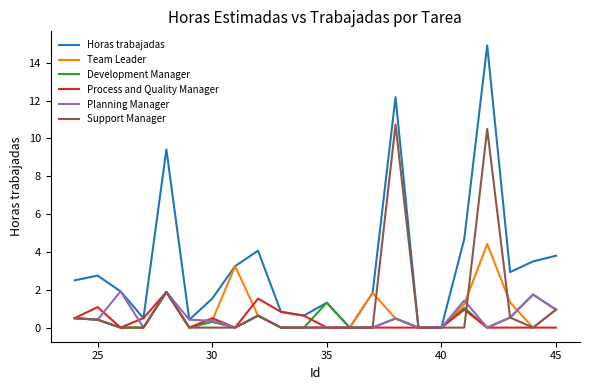

How many interior local peaks does the Horas trabajadas series have?

6